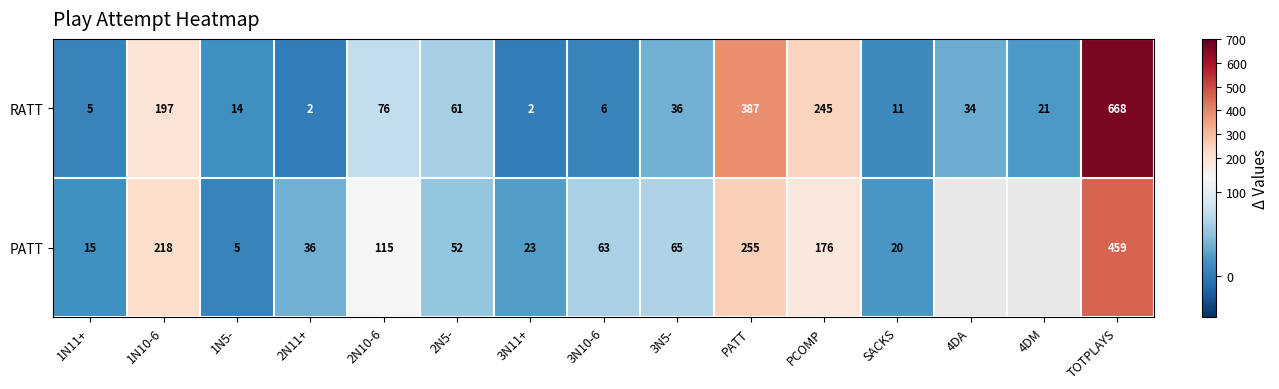

How many series are shown in this chart?

2